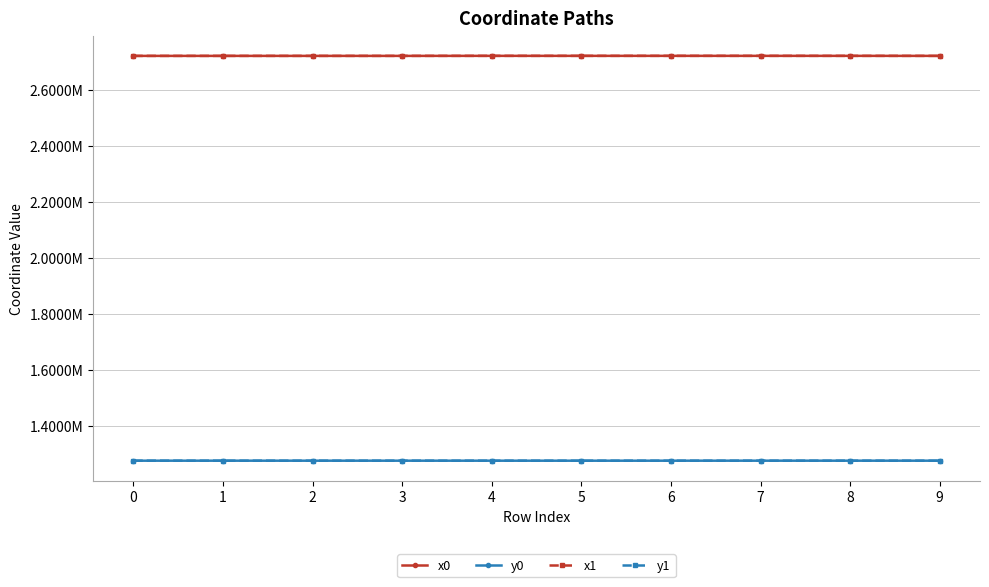

At which label does y1 first exceed 1275239?

1